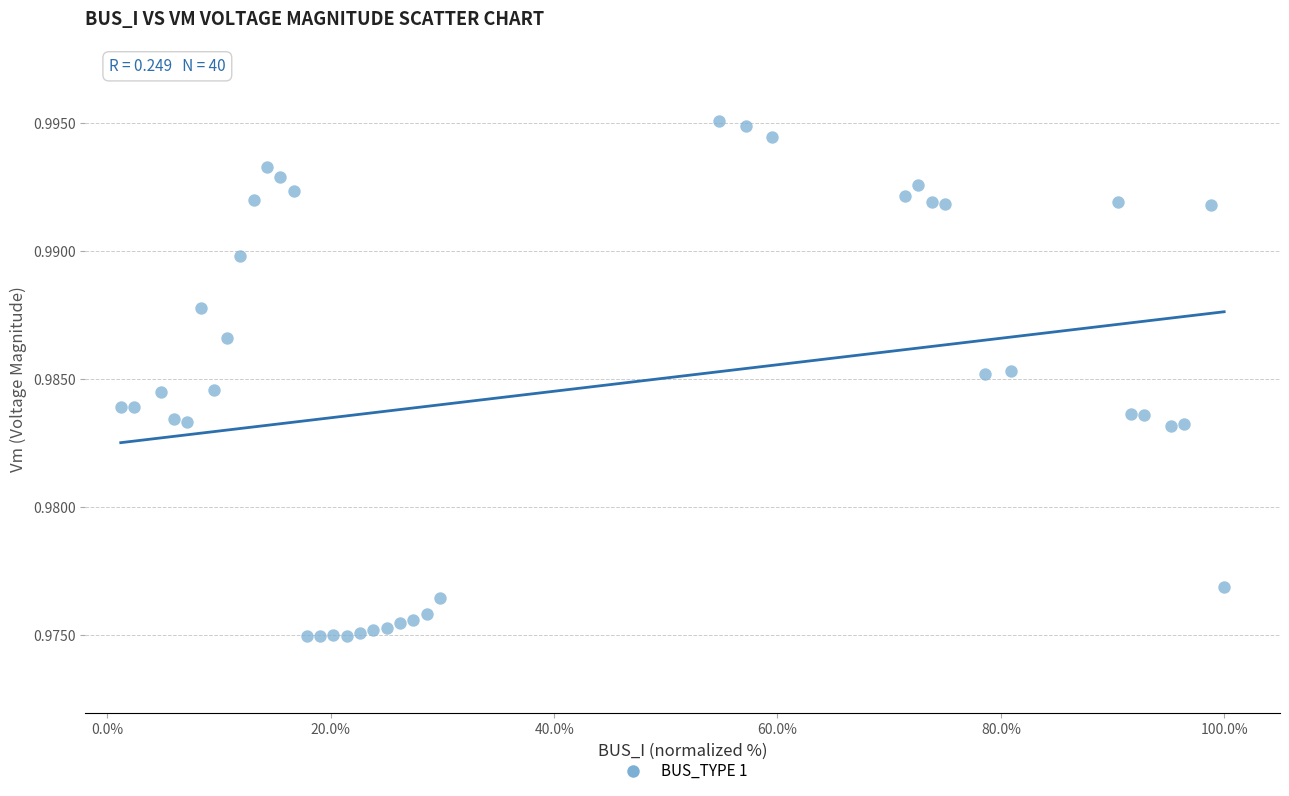

What is the range of X values (max minus min)?

98.8